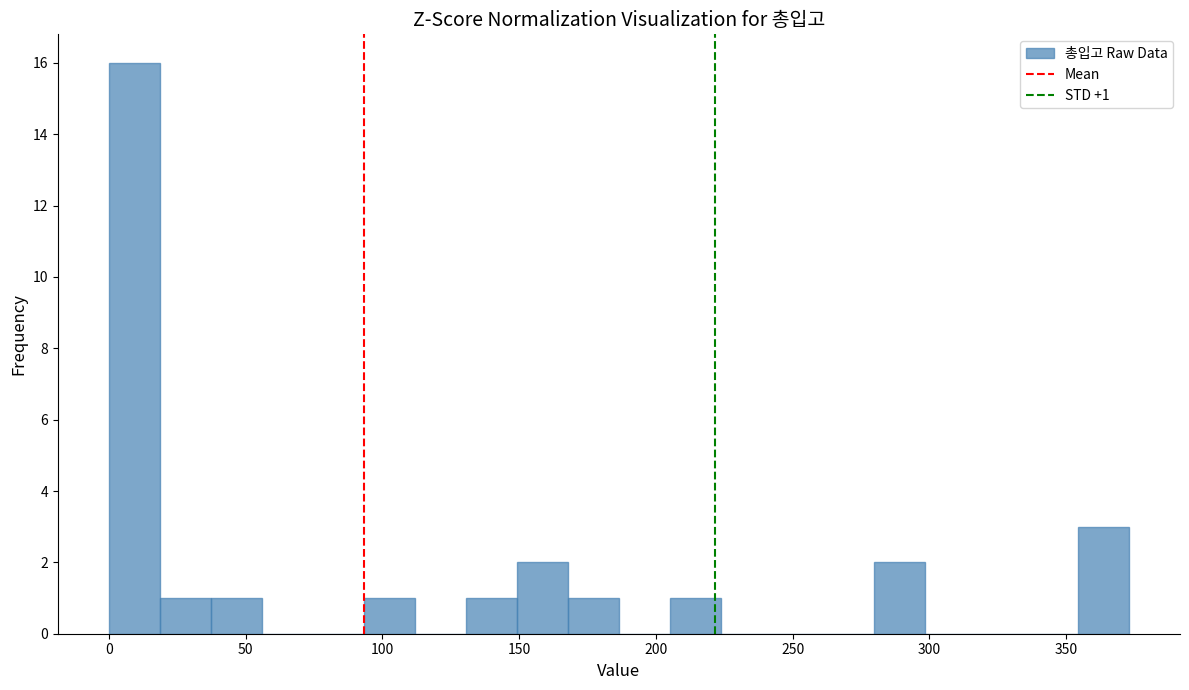

Read against the x-axis, roughly where is the centre of the tallest bar?

10